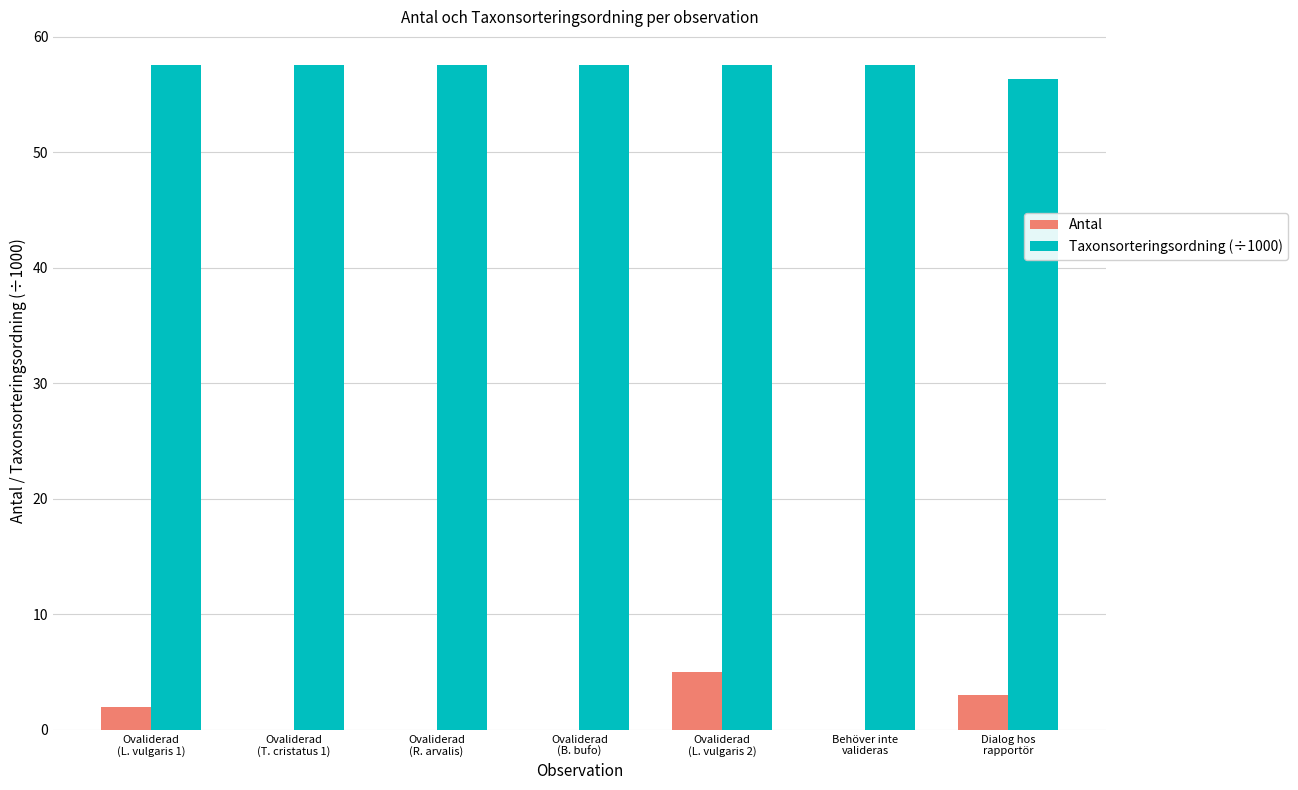

Which series has the largest total across all categories?

Taxonsorteringsordning (÷1000)